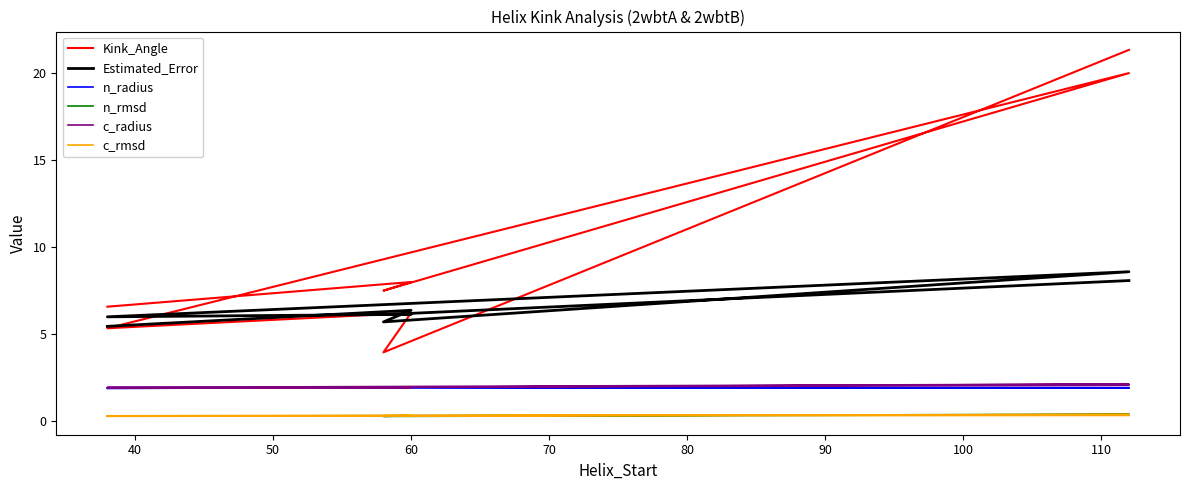

True or false: Kink_Angle has a value of 33.5 at 60.

False